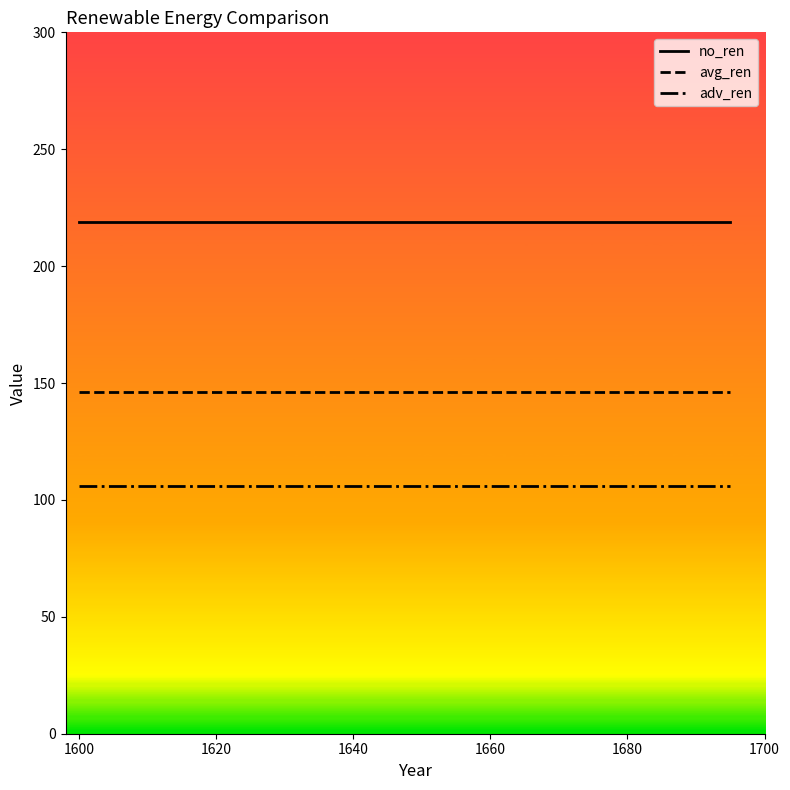

What is the minimum value shown in the chart?

106